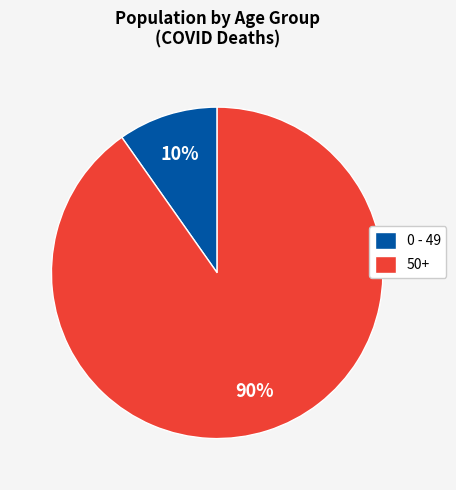

True or false: 0 - 49 accounts for 10% of the total.

True